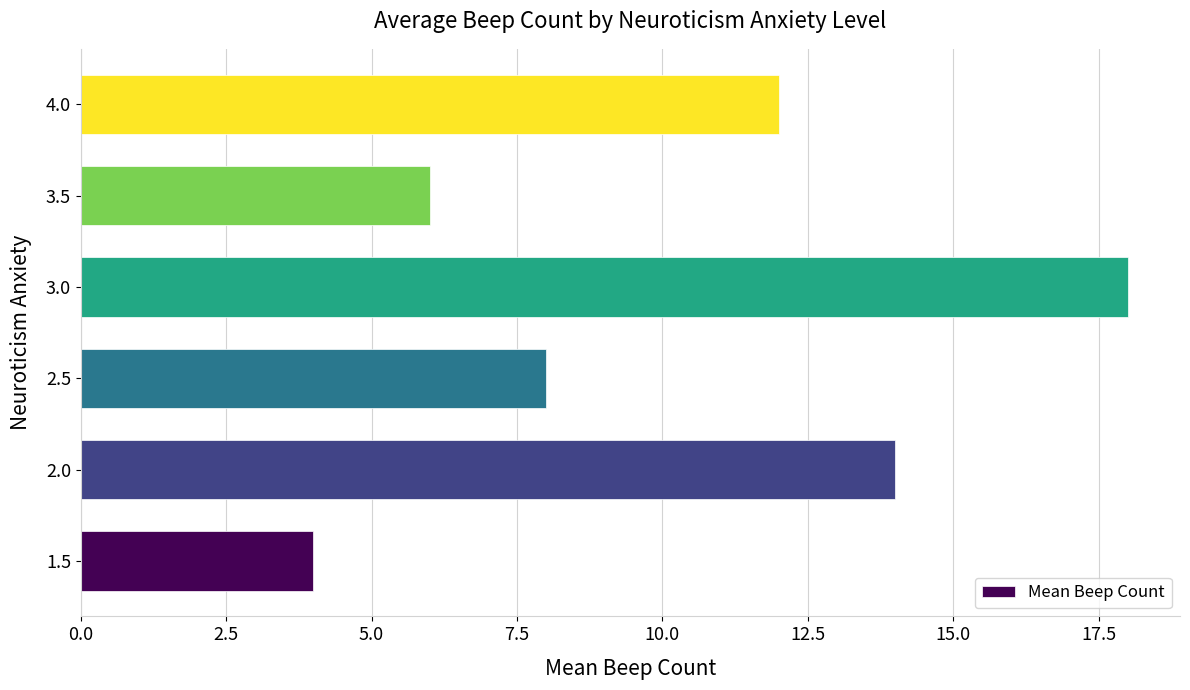

What is the change in value from 2.5 to 3.0?

+10